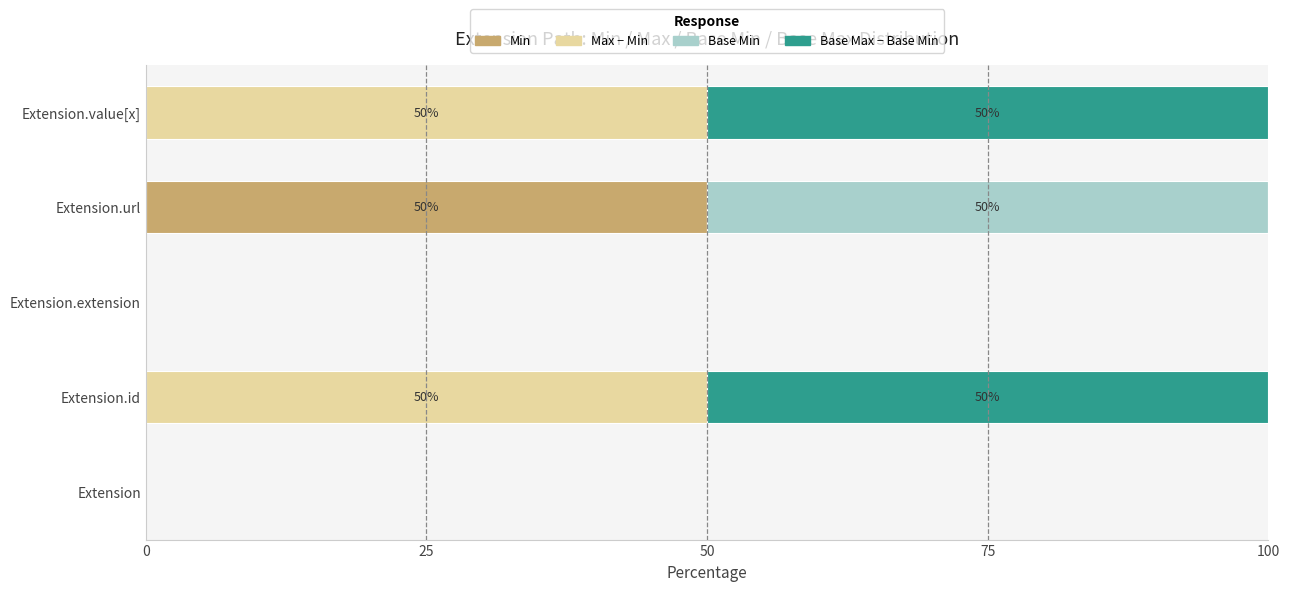

What is the highest value of the Min series?

50